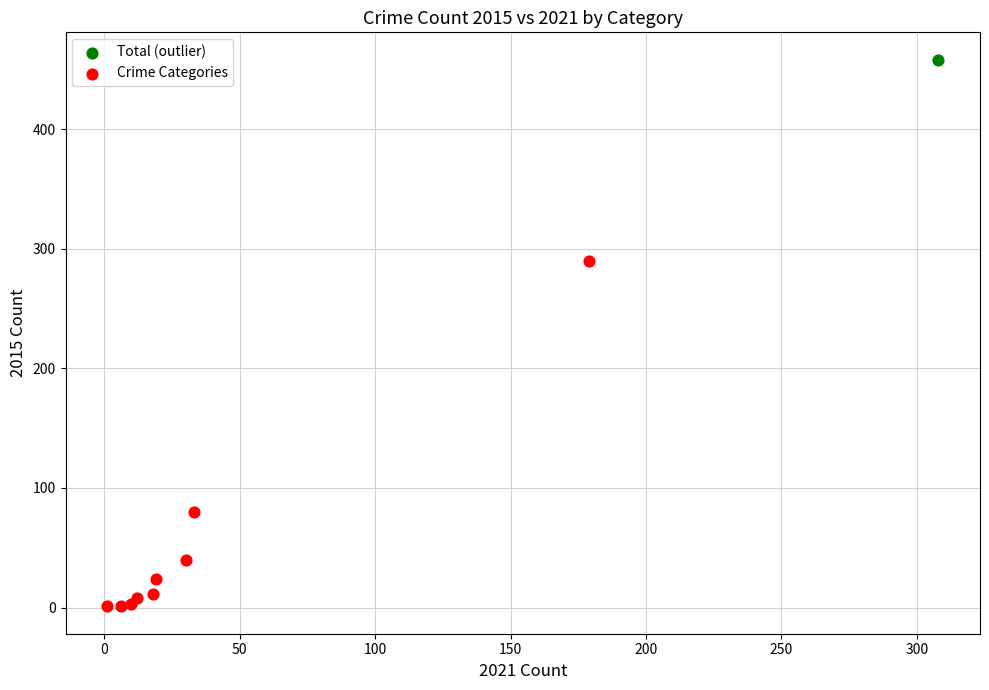

What are all the series names shown in the legend?

Total (outlier), Crime Categories